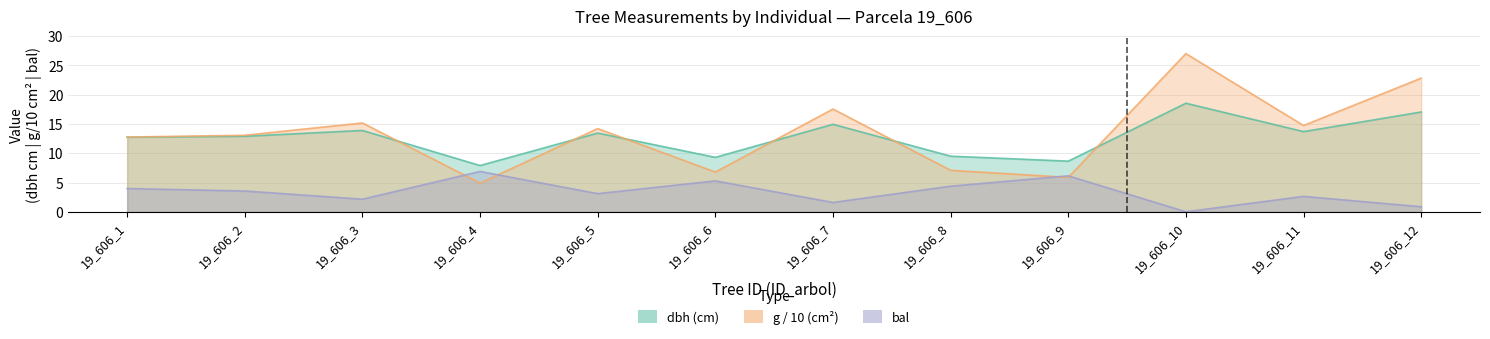

True or false: bal and dbh cross at least once.

False